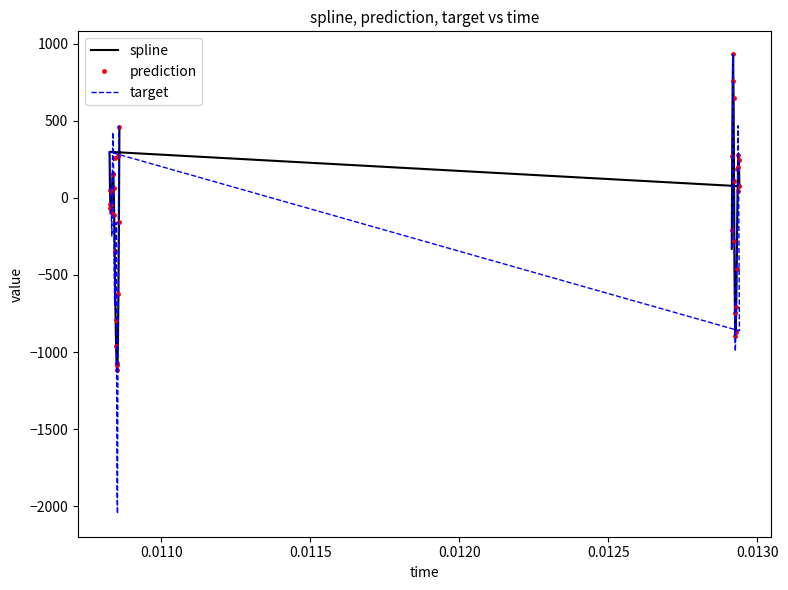

How many interior local valleys does the spline series have?

4